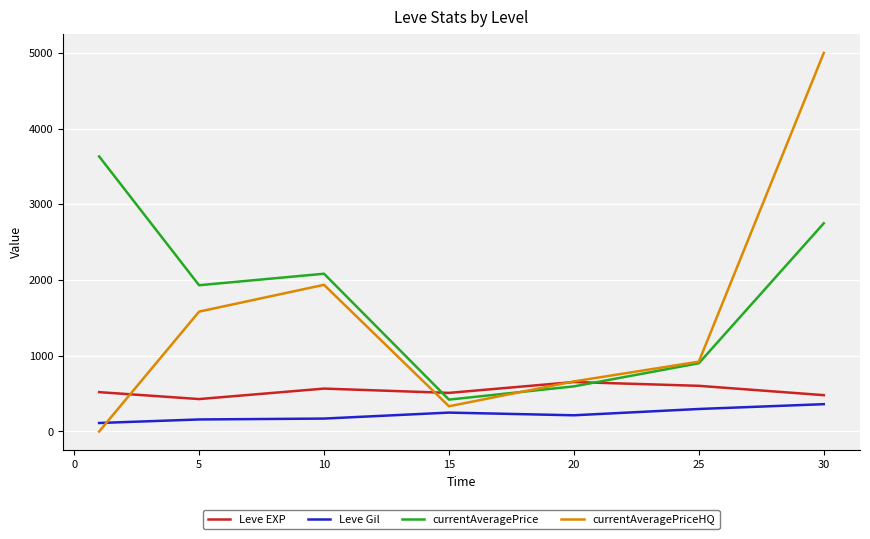

Which series has the largest range (max minus min)?

currentAveragePriceHQ